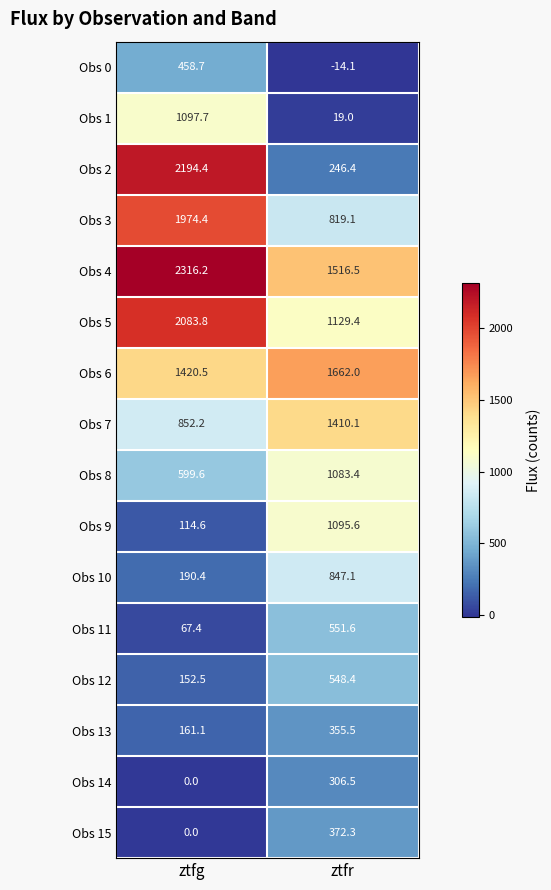

Count the number of categories in the chart.

2